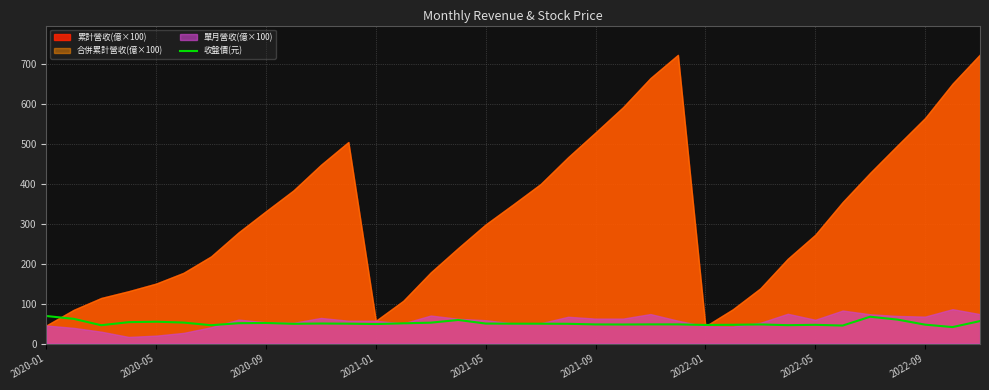

What is the highest value of the 收盤價(元) series?

68.9